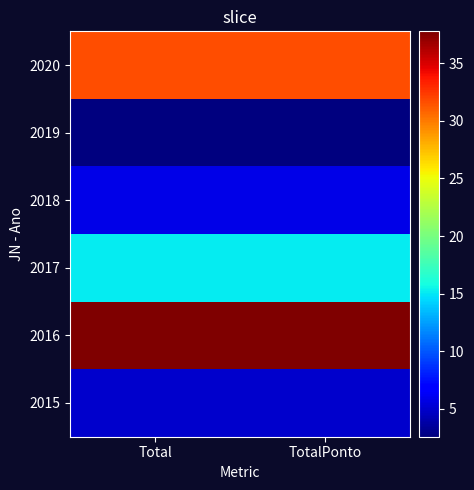

How many distinct data groups are displayed?

6